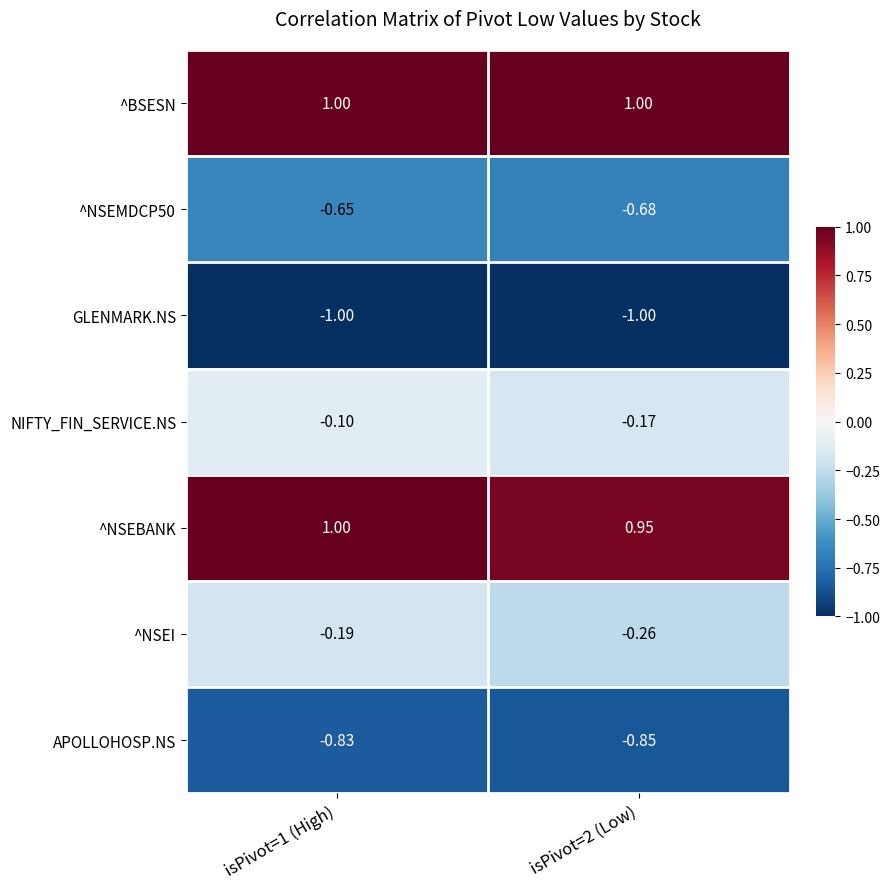

Rank the series at isPivot=2 (Low) from lowest to highest value.

GLENMARK.NS, APOLLOHOSP.NS, ^NSEMDCP50, ^NSEI, NIFTY_FIN_SERVICE.NS, ^NSEBANK, ^BSESN